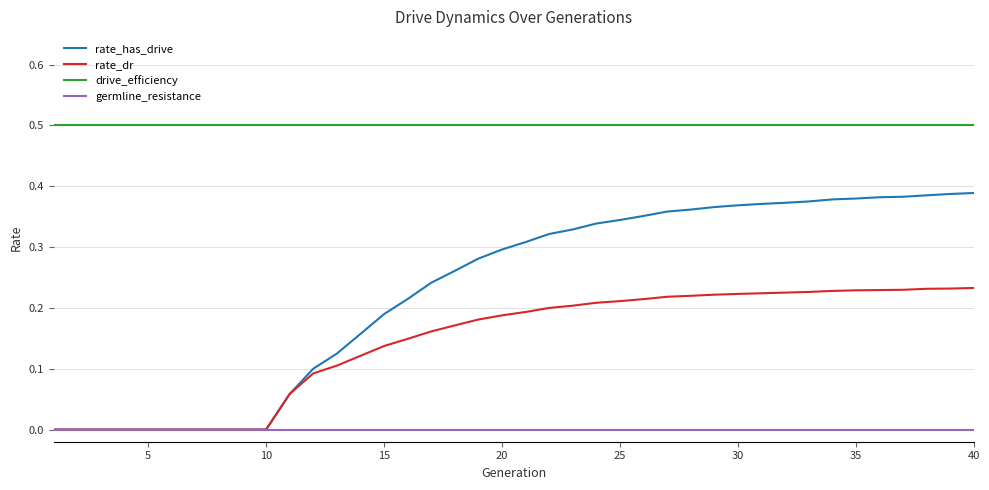

Which series has the largest total across all categories?

drive_efficiency